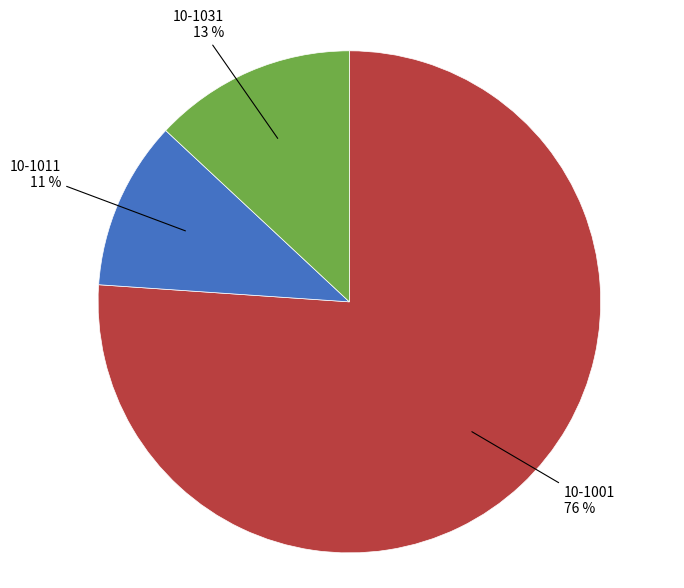

Does any single category account for the majority?

Yes